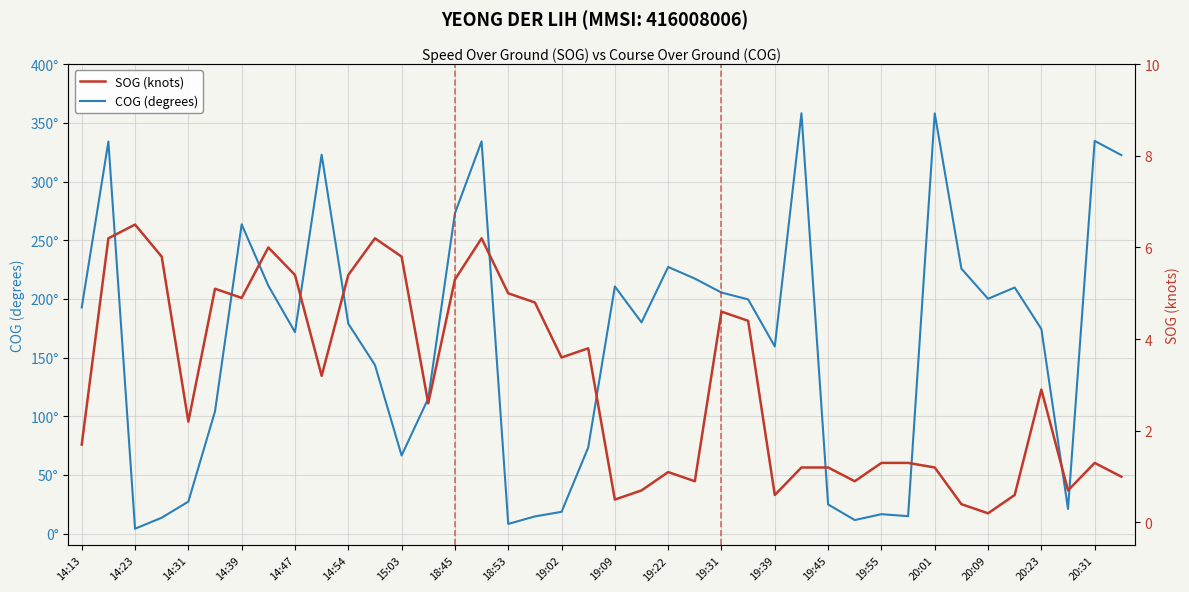

How many interior local peaks does the SOG (knots) series have?

10